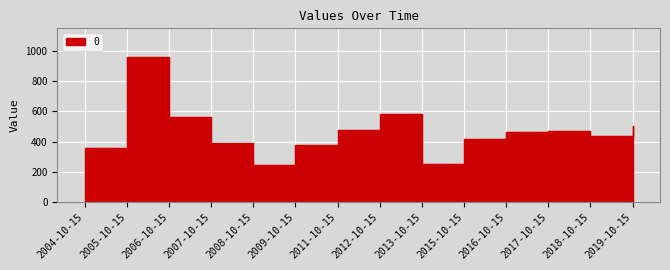

What is the average value?

464.2